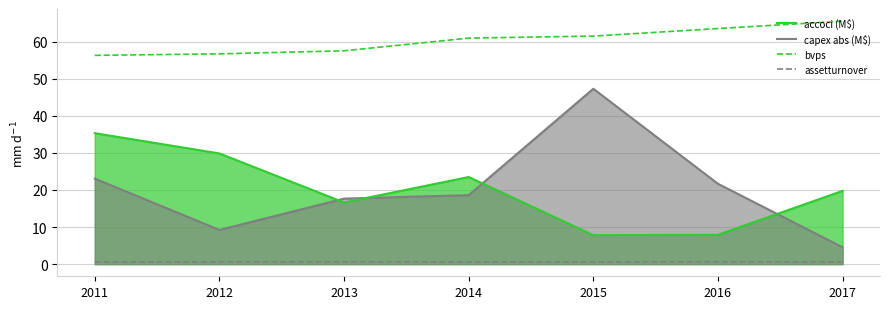

What is the value of the accoci (M$) point at the 5th from the left?

7.8